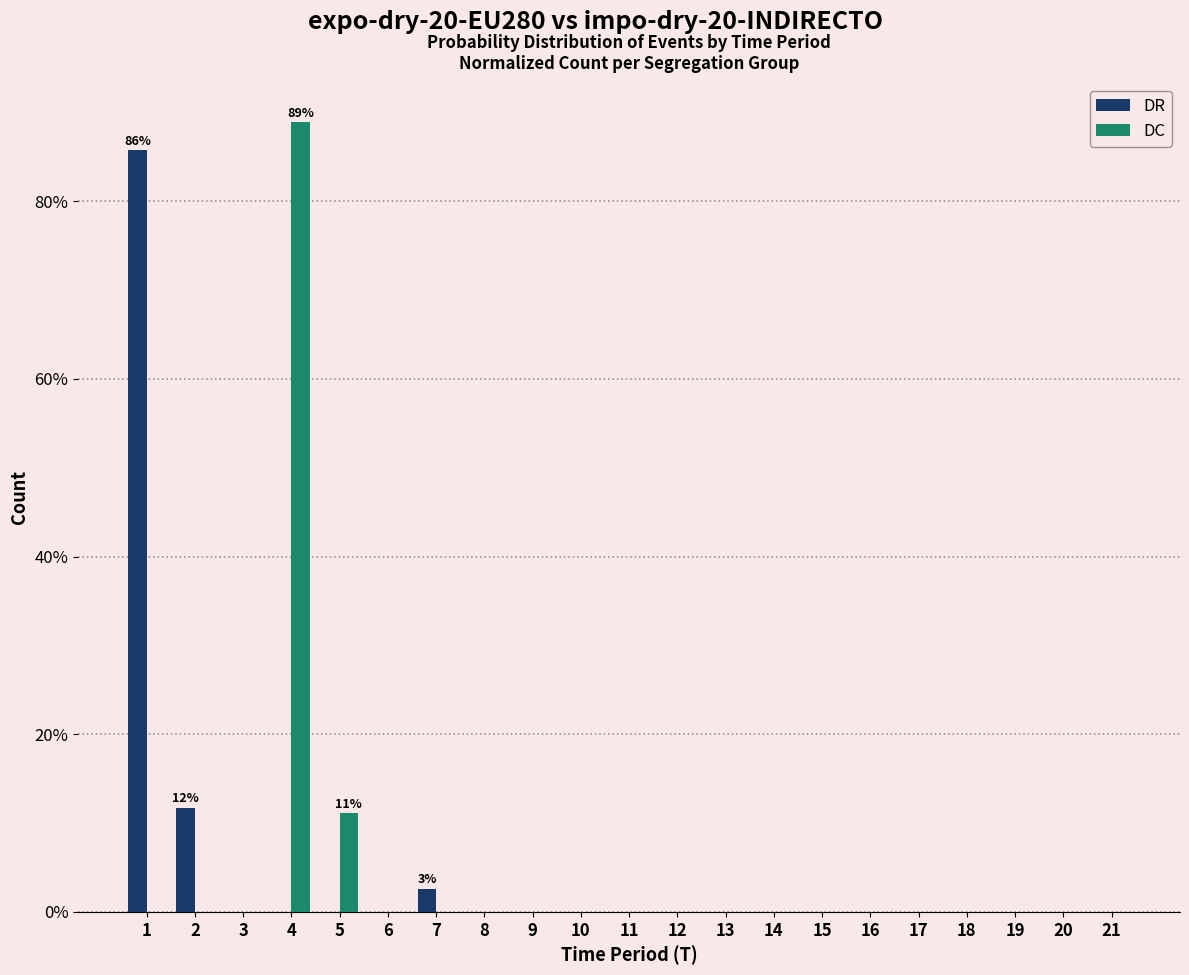

Where is DC nearest to the value 44?

5